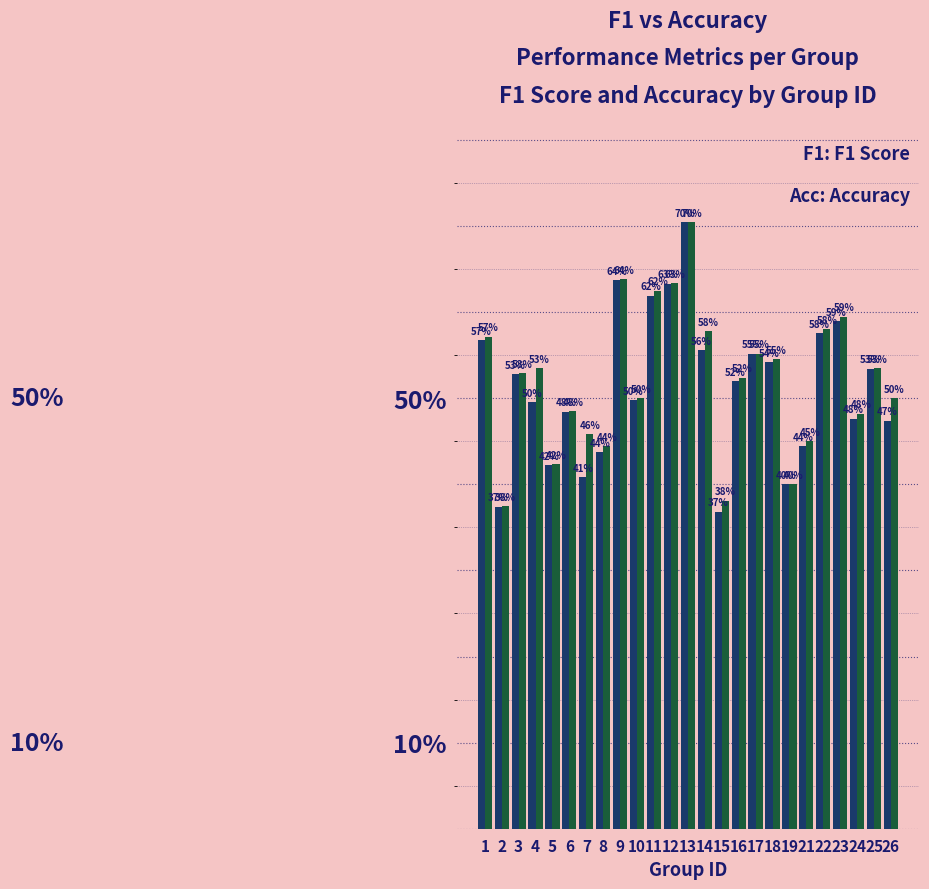

Are the bars grouped side by side (vs. stacked)?

Yes